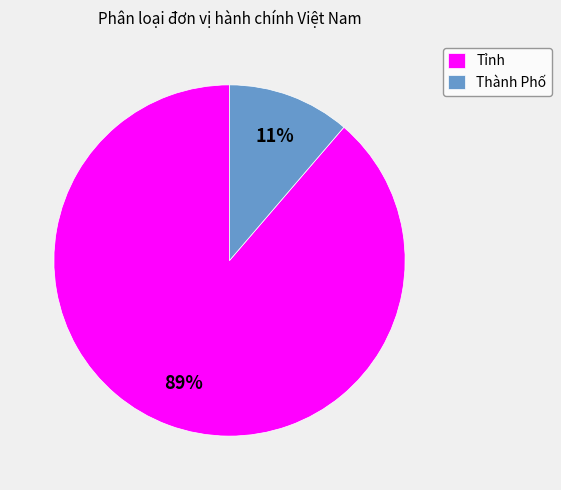

Which category has the smallest portion of the pie?

Thành Phố